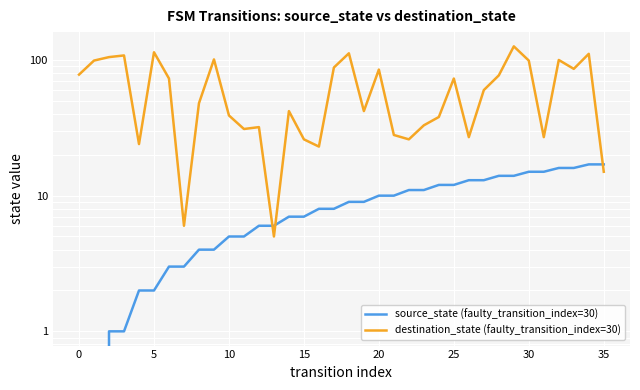

Is this an area chart (filled region under the line)?

No